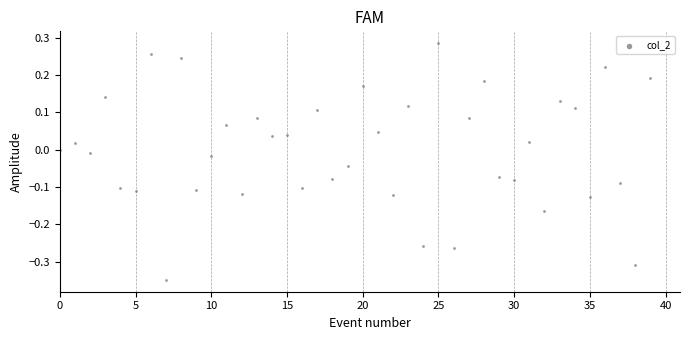

What is the range of Y values (max minus min)?

0.6